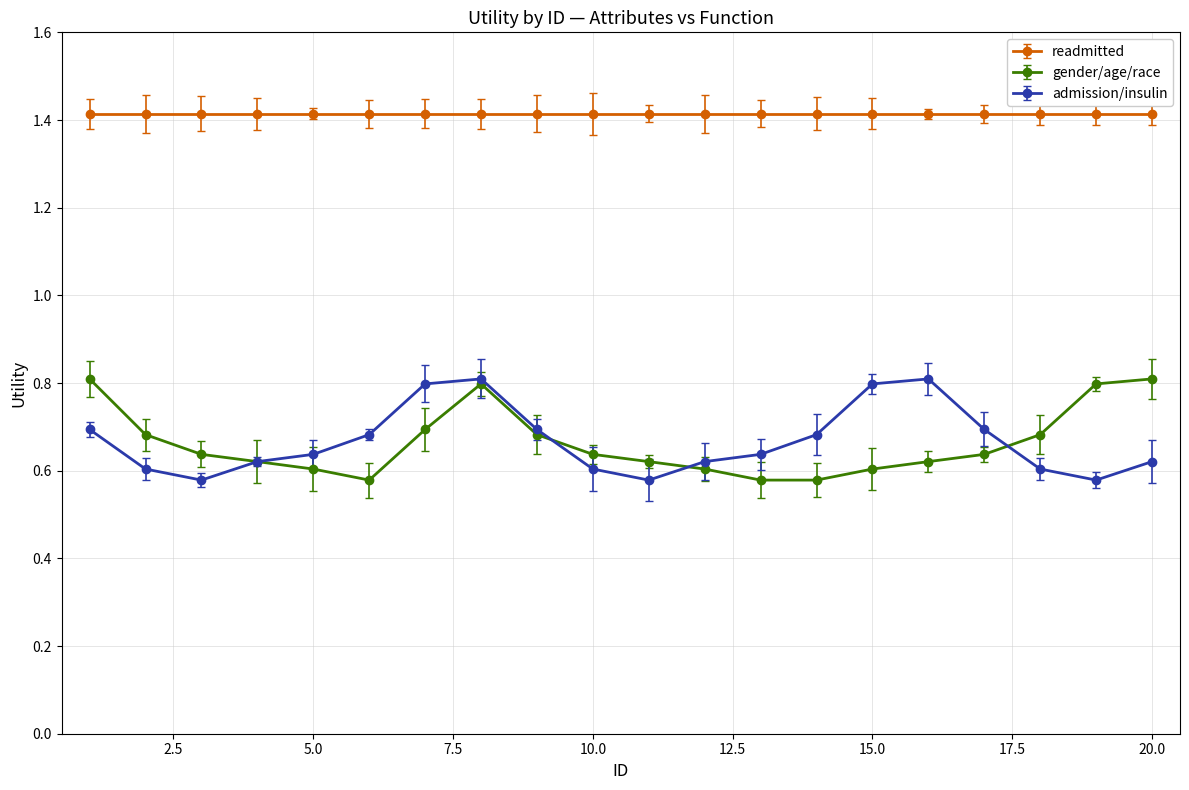

At which category does gender/age/race reach its first local peak?

8